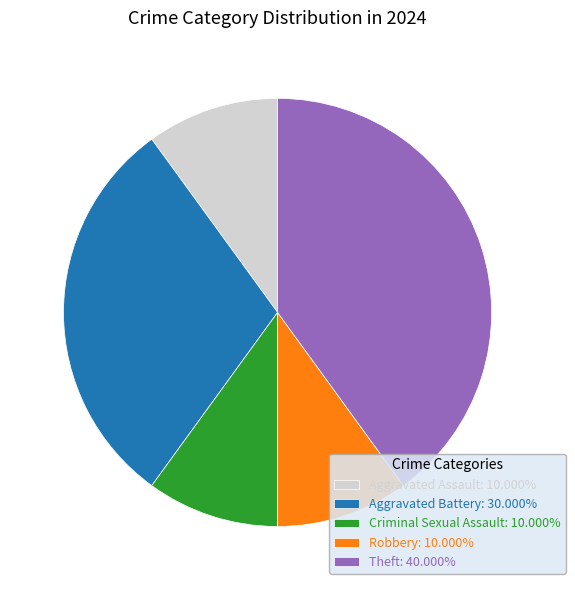

How many segments does this pie chart have?

5